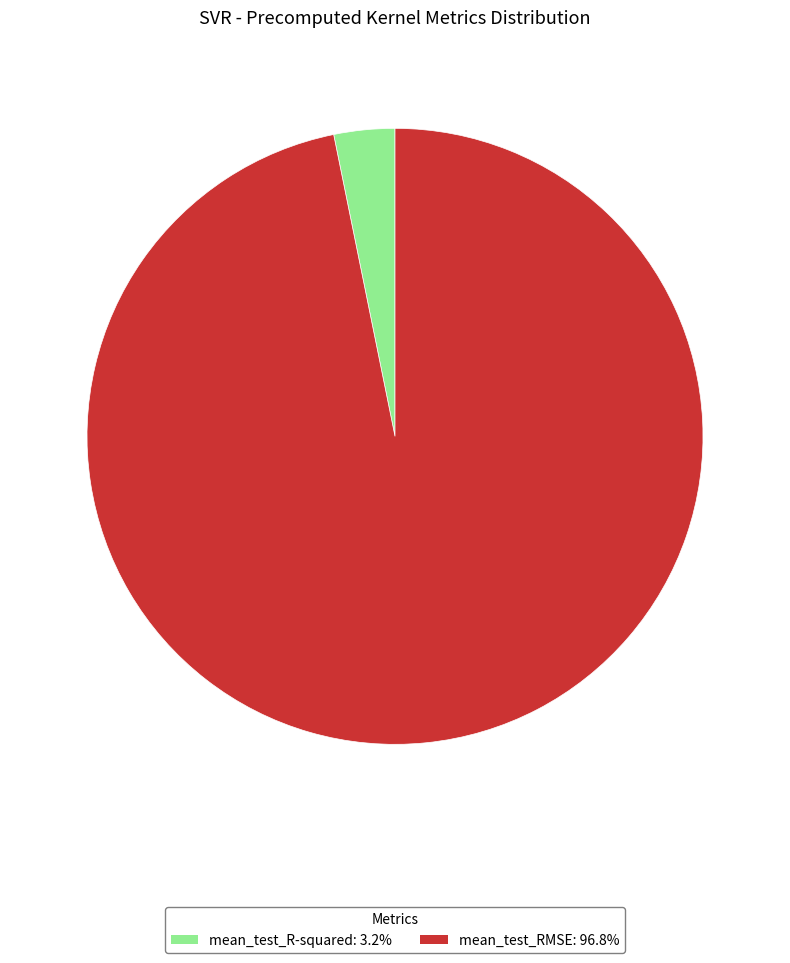

Is it true that mean_test_R-squared is 3% of the pie?

True